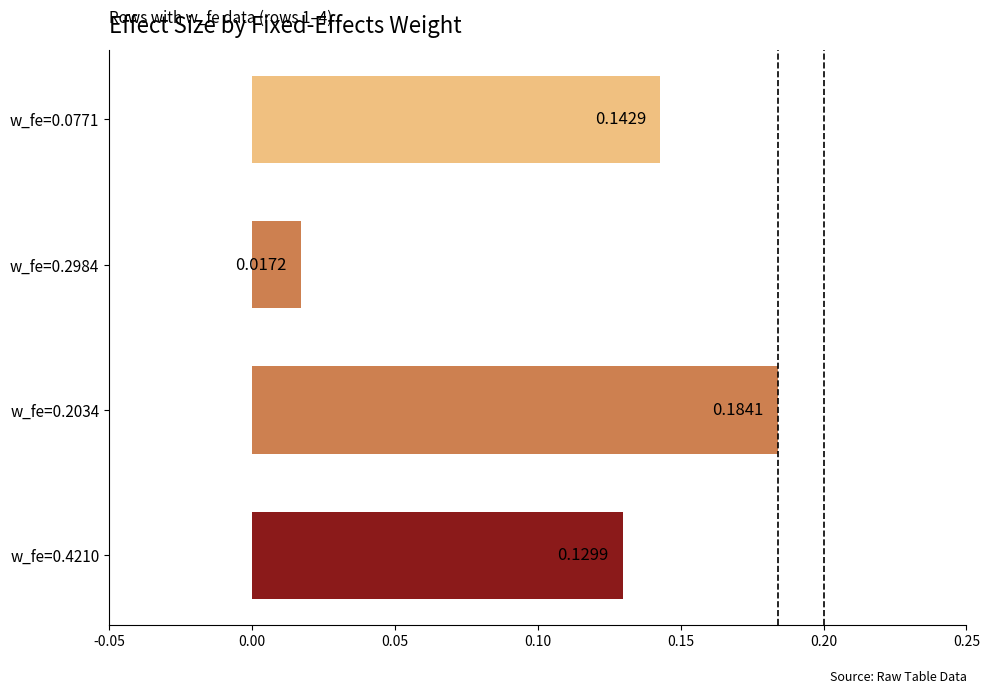

What is the sum of all values?

0.5